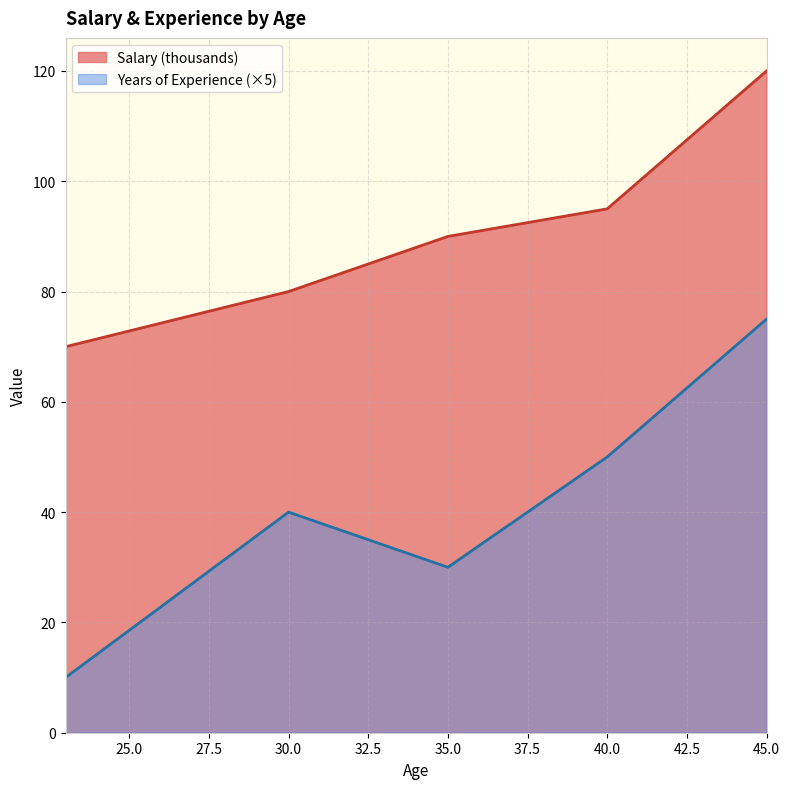

Count the number of categories in the chart.

5